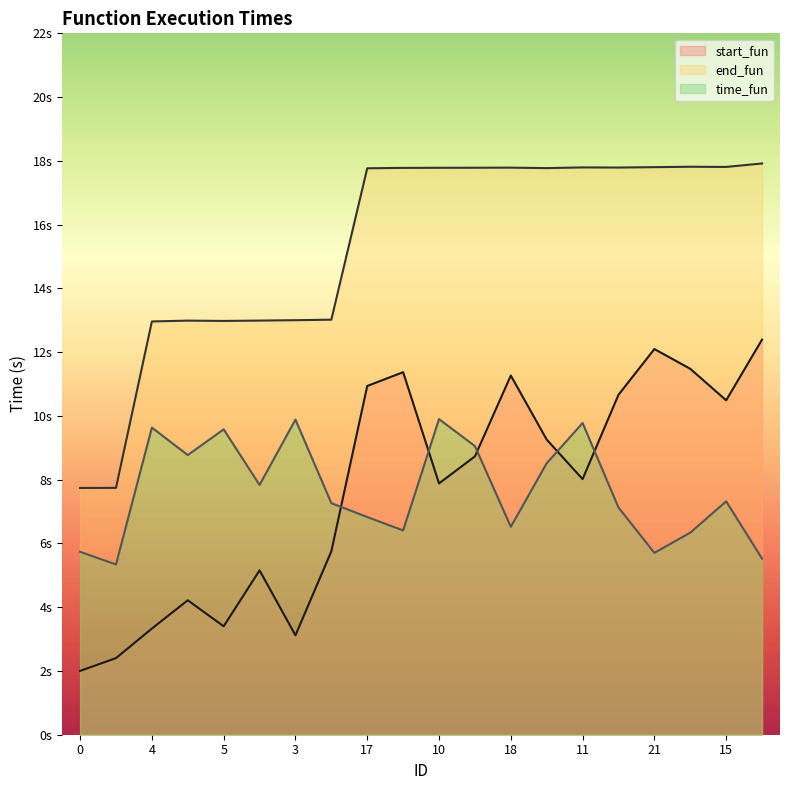

The time_fun series shows 15.1 at 14. True or false?

False